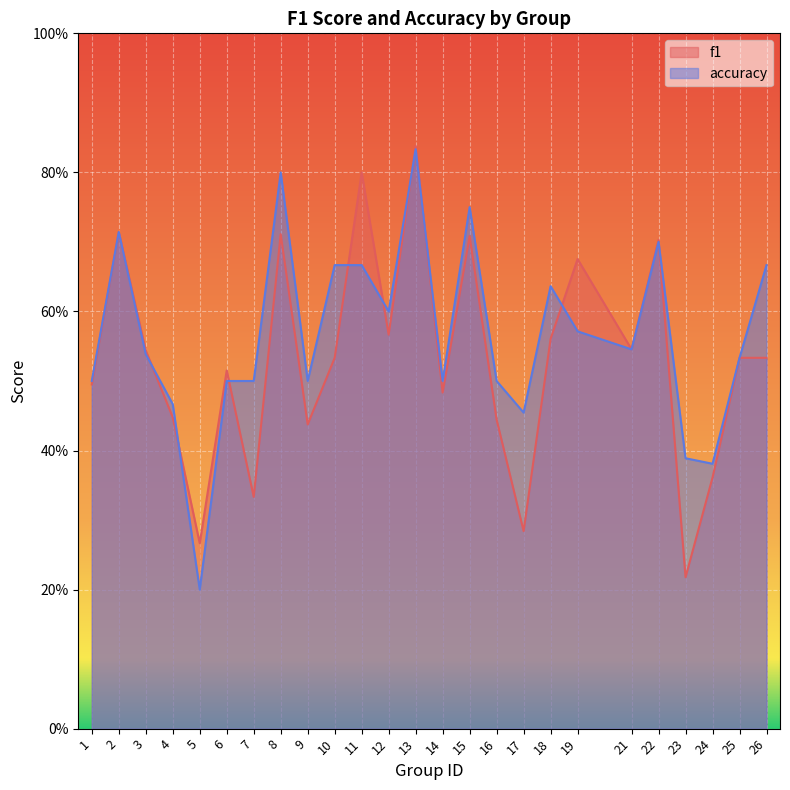

How many categories are shown in the chart?

25